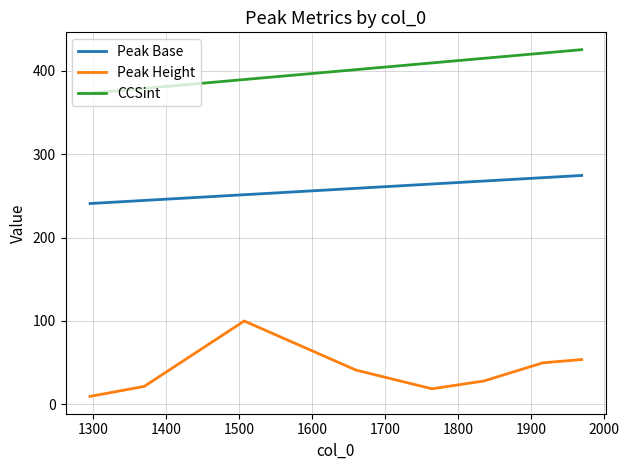

What is the difference between the second highest and second lowest values in the Peak Base series?

27.3